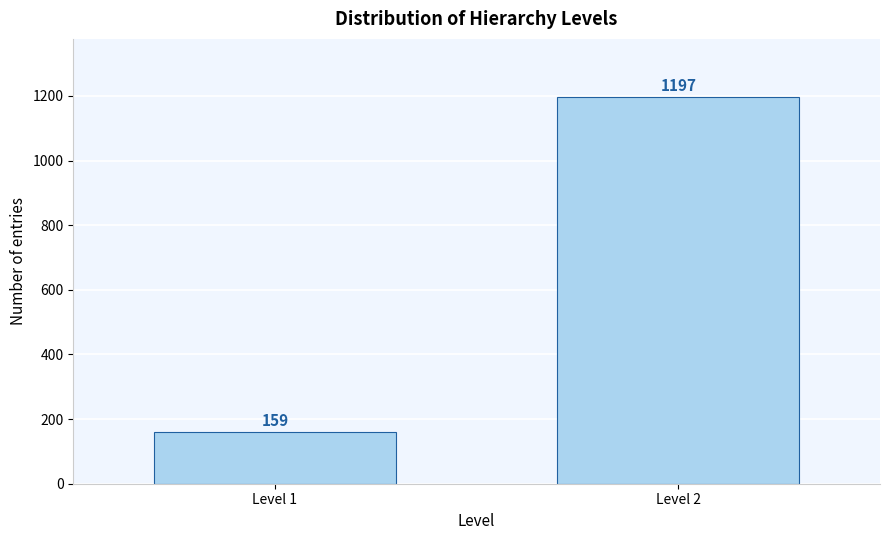

Reading right to left, transcribe all the data shown in this chart.

1197	159